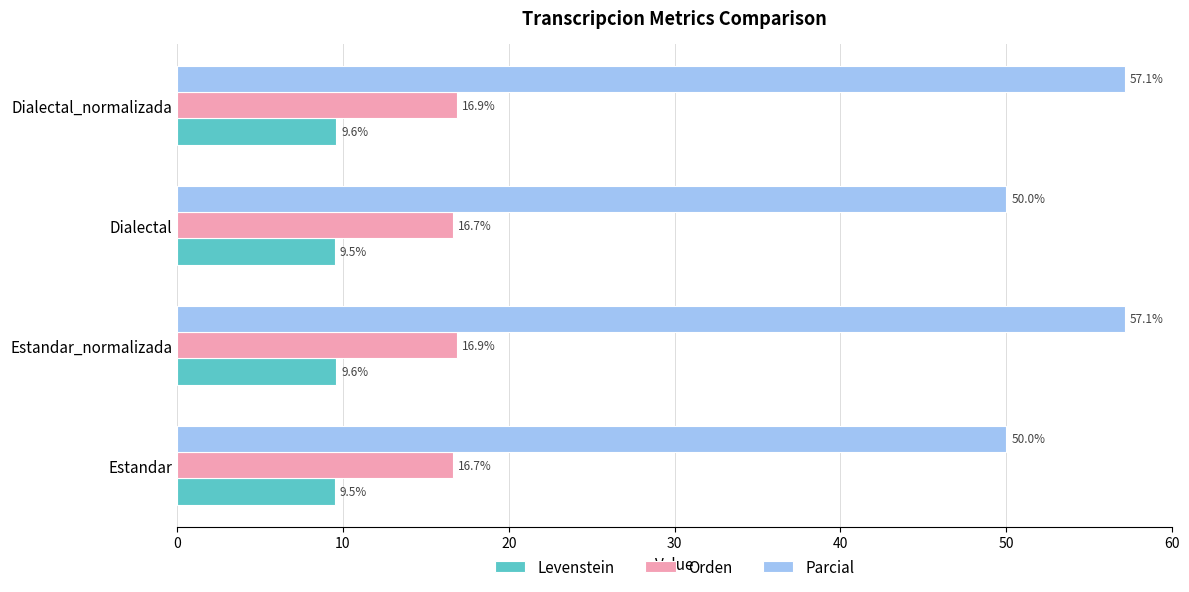

Is it true that Parcial equals 15.9 at Dialectal?

False